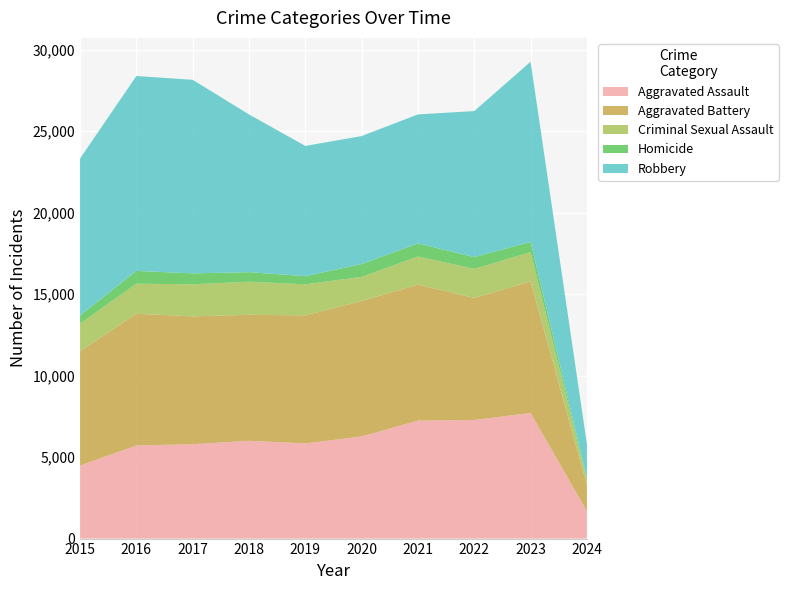

Reading left to right, list all the values displayed in this chart.

Aggravated Assault: 4480	5712	5793	6001	5841	6264	7242	7280	7706	1678
Aggravated Battery: 7019	8086	7845	7735	7858	8319	8347	7488	8078	1592
Criminal Sexual Assault: 1693	1847	1968	2028	1907	1480	1722	1785	1798	344
Homicide: 496	786	672	588	499	787	804	723	625	101
Robbery: 9638	11960	11880	9681	7995	7855	7918	8963	11060	2080